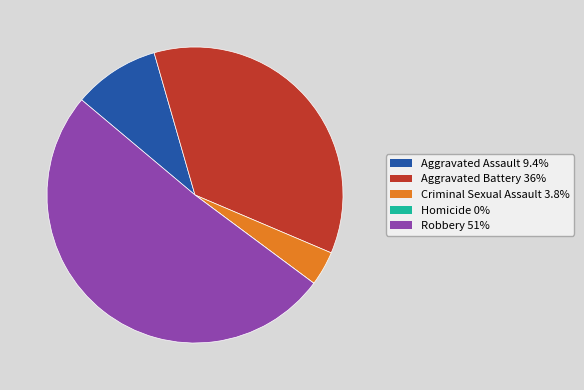

Approximately how many times larger is the value at Aggravated Assault compared to Criminal Sexual Assault?

2.5